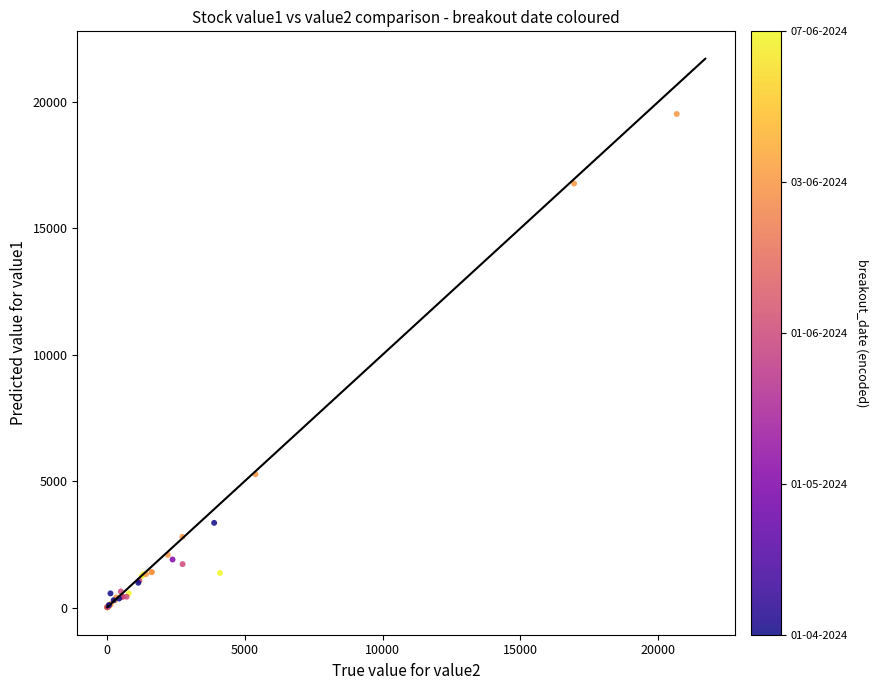

What Y value in the scatter plot is closest to 9762?

5270.4